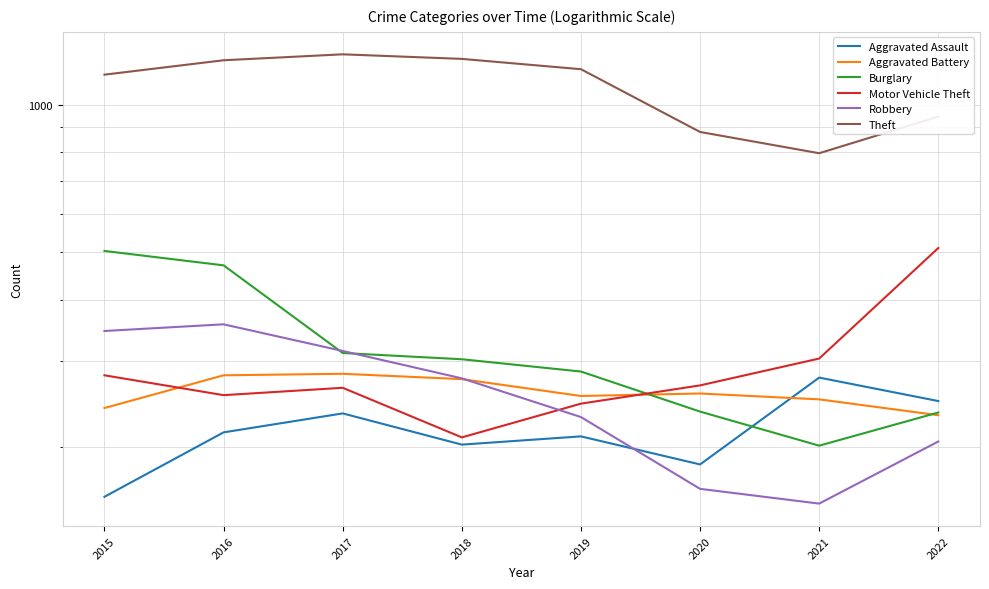

True or false: Motor Vehicle Theft has more than 0 points higher than both neighbors.

True